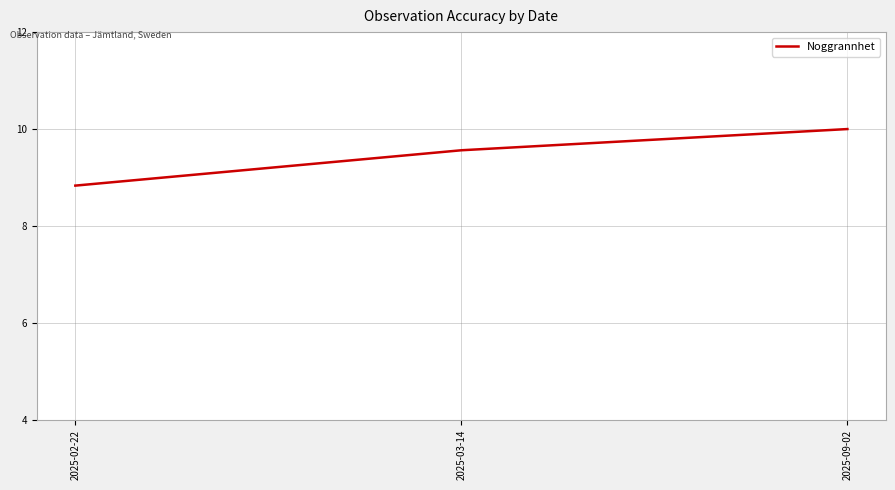

What position from the right is 2025-02-22?

3